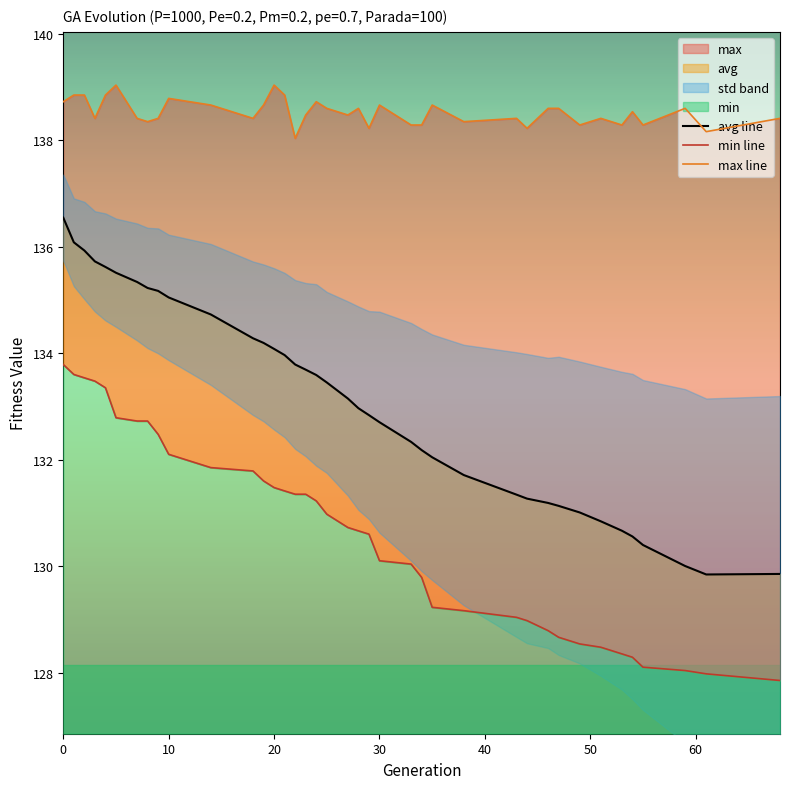

At which category does the chart reach its peak across all series?

5